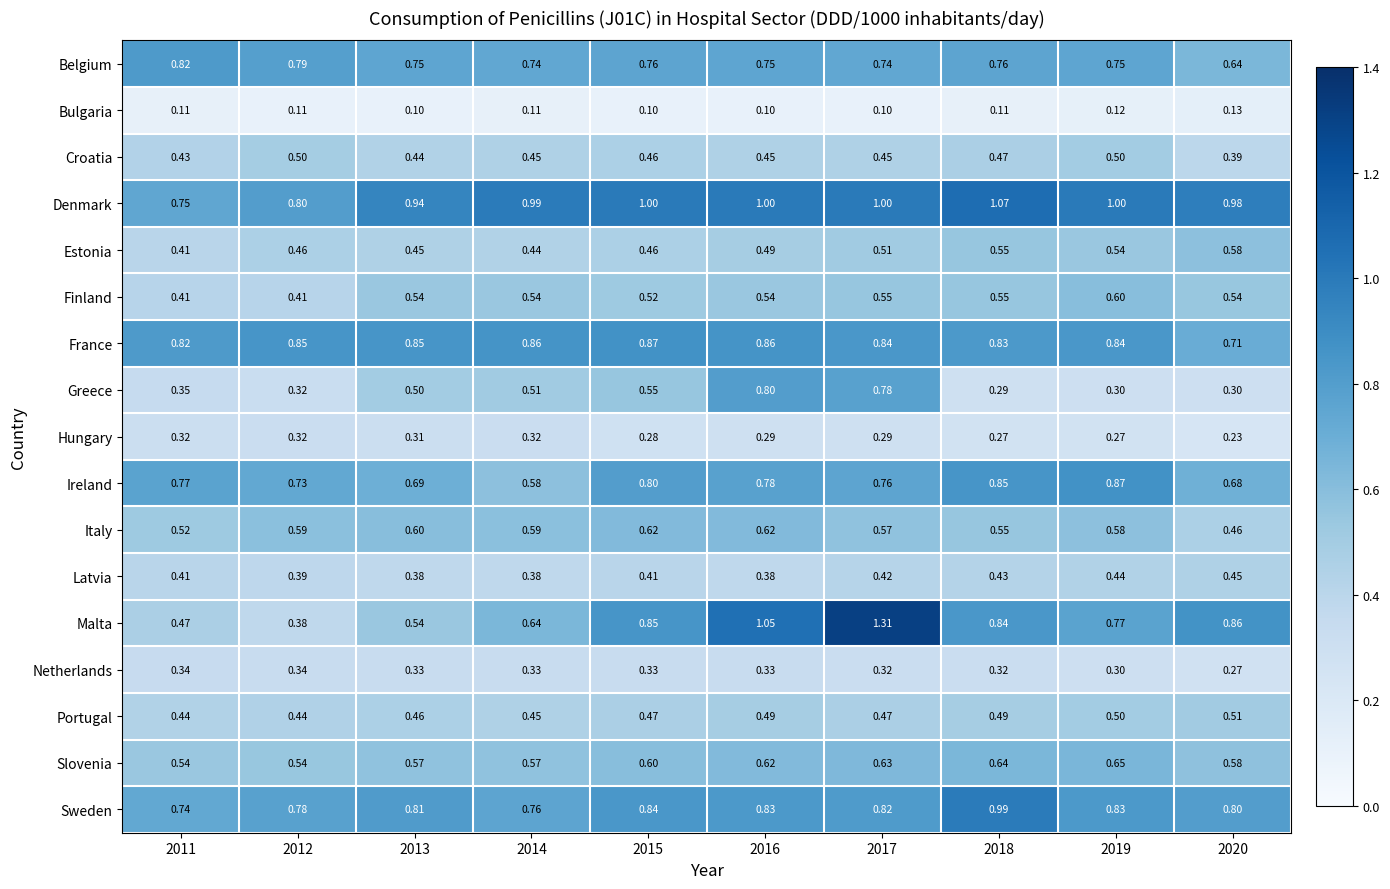

Is the value of Estonia at 2017 greater than the value of Bulgaria at 2016?

Yes